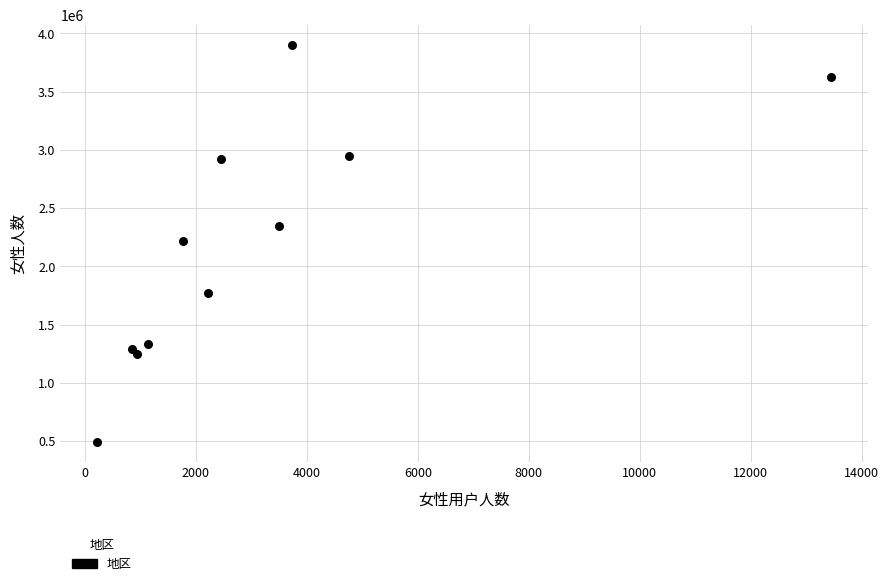

What is the range of X values (max minus min)?

13230